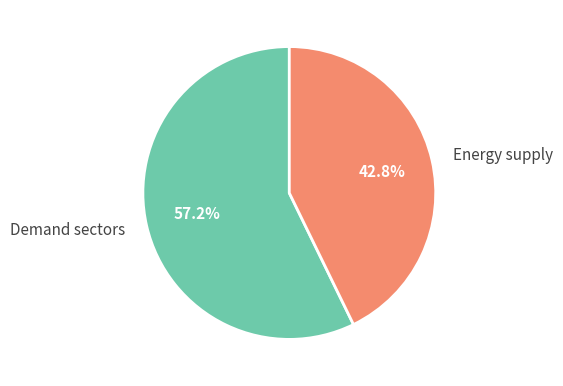

What is the largest slice in the pie chart?

Demand sectors